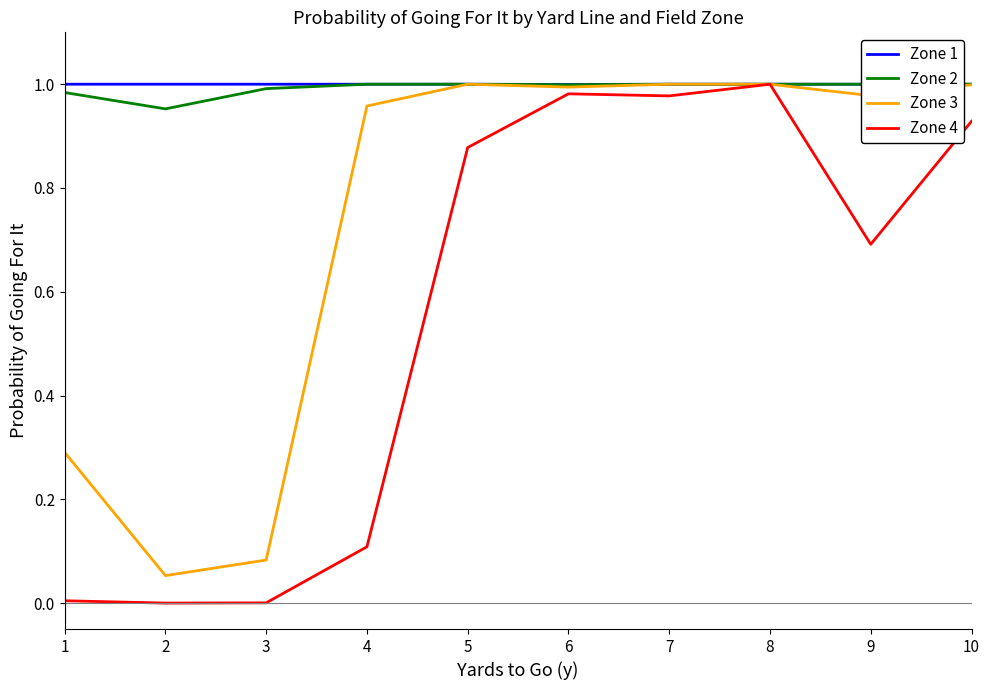

In Zone 3, how many points are higher than both neighbors (excluding endpoints)?

1